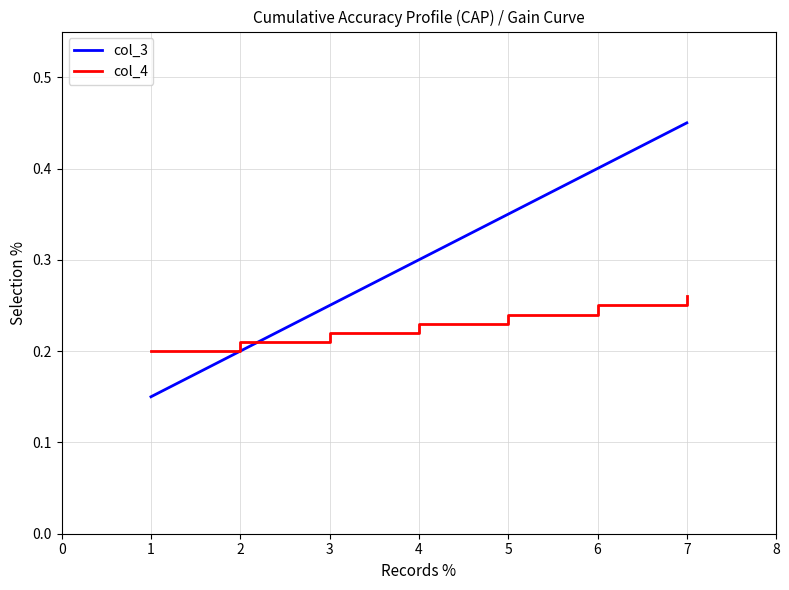

The value of col_4 at 4 is 0.2. True or false?

True